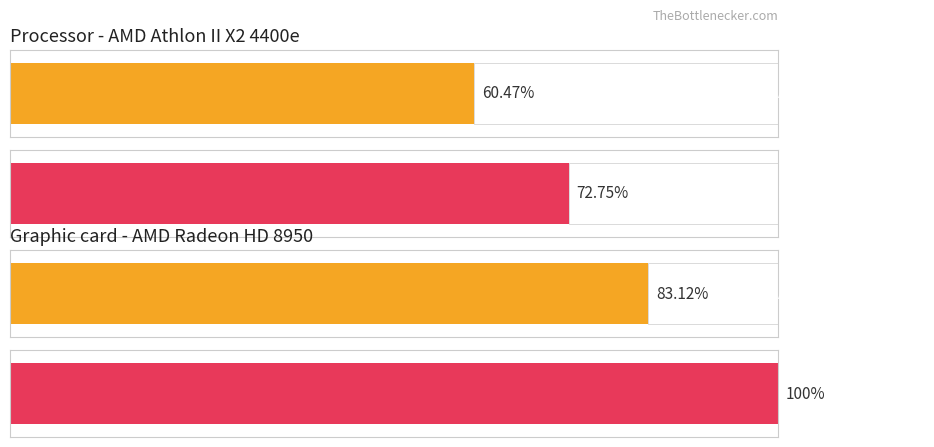

Rank the series by their average value, from highest to lowest.

Average utilization, Maximum utilization